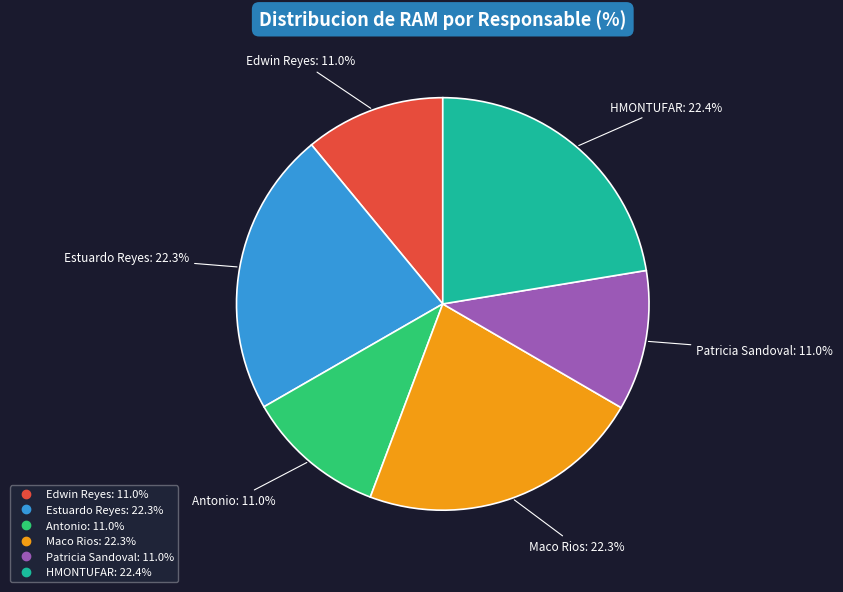

Is Estuardo Reyes the majority of the pie?

No